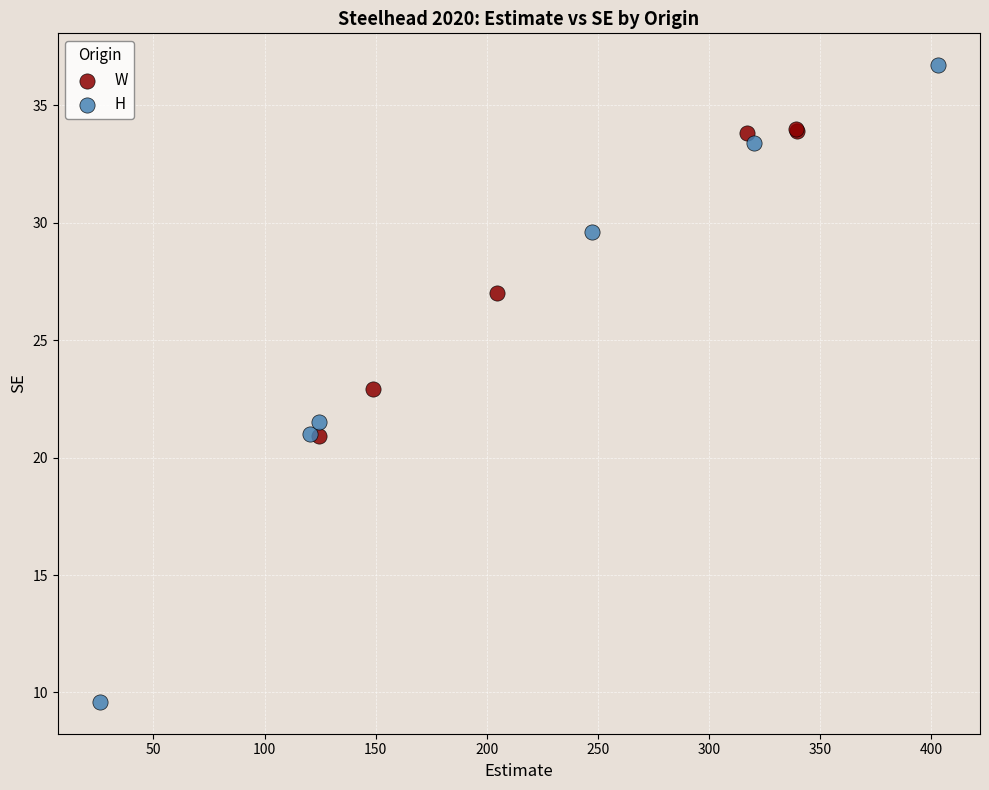

Which series contains the highest Y value?

H